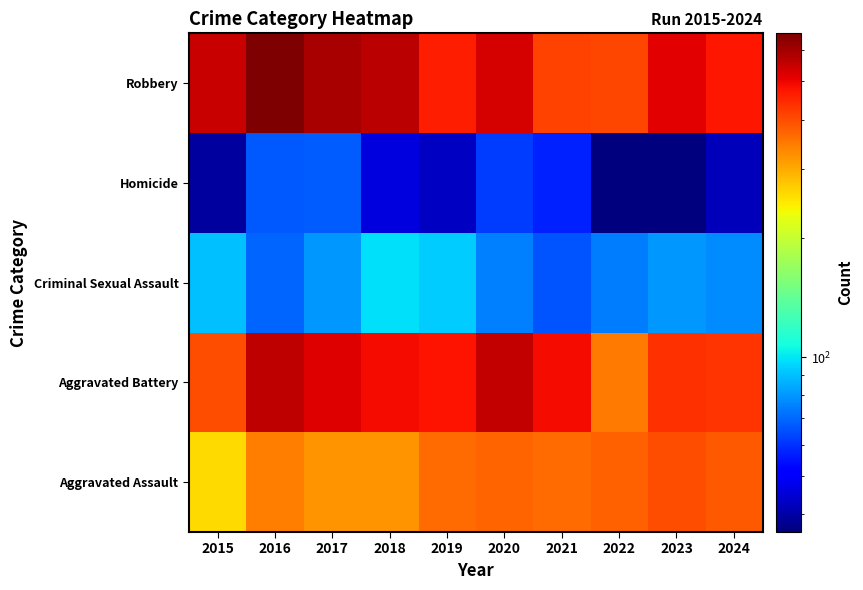

Reading right to left, extract all data points from this chart.

Aggravated Assault: 2024=385	2023=397	2022=379	2021=364	2020=373	2019=363	2018=322	2017=321	2016=344	2015=258
Aggravated Battery: 2024=430	2023=439	2022=349	2021=491	2020=555	2019=481	2018=487	2017=519	2016=562	2015=401
Criminal Sexual Assault: 2024=78	2023=80	2022=74	2021=66	2020=75	2019=93	2018=99	2017=80	2016=69	2015=90
Homicide: 2024=42	2023=36	2022=36	2021=57	2020=62	2019=43	2018=46	2017=68	2016=67	2015=39
Robbery: 2024=476	2023=511	2022=406	2021=413	2020=528	2019=461	2018=565	2017=594	2016=662	2015=550